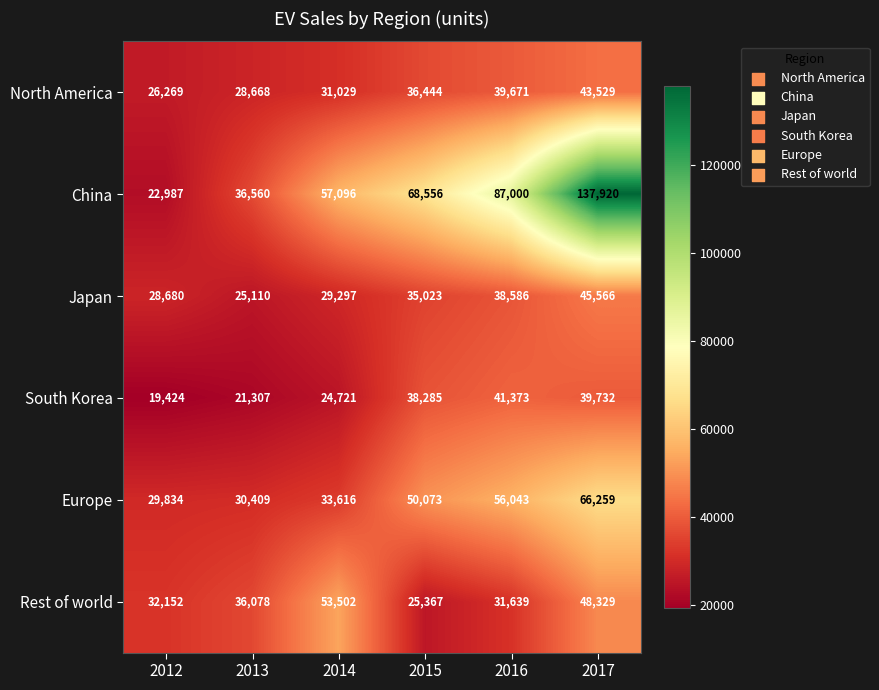

At how many categories does at least one series exceed 39570?

4